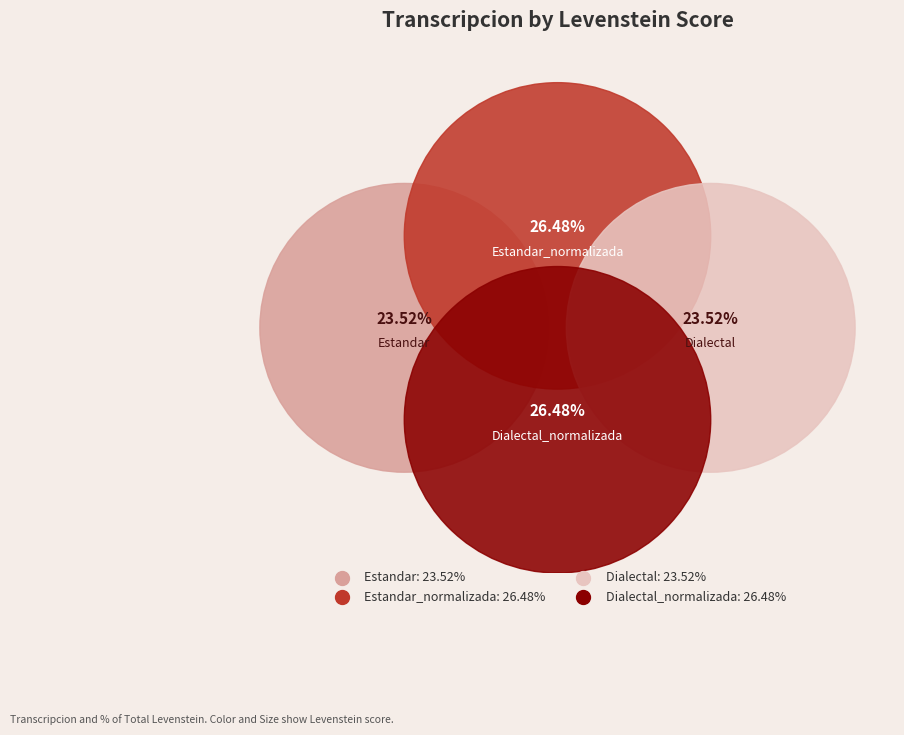

Does any single category account for the majority?

No